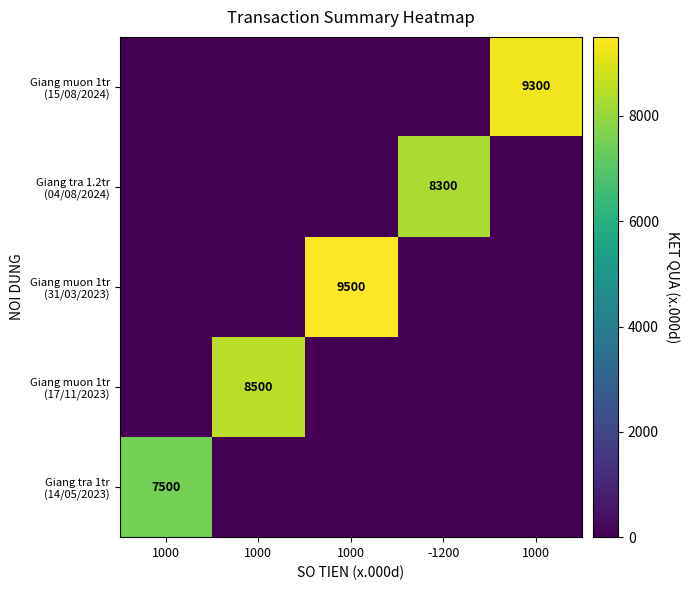

Count the number of data series in this chart.

5